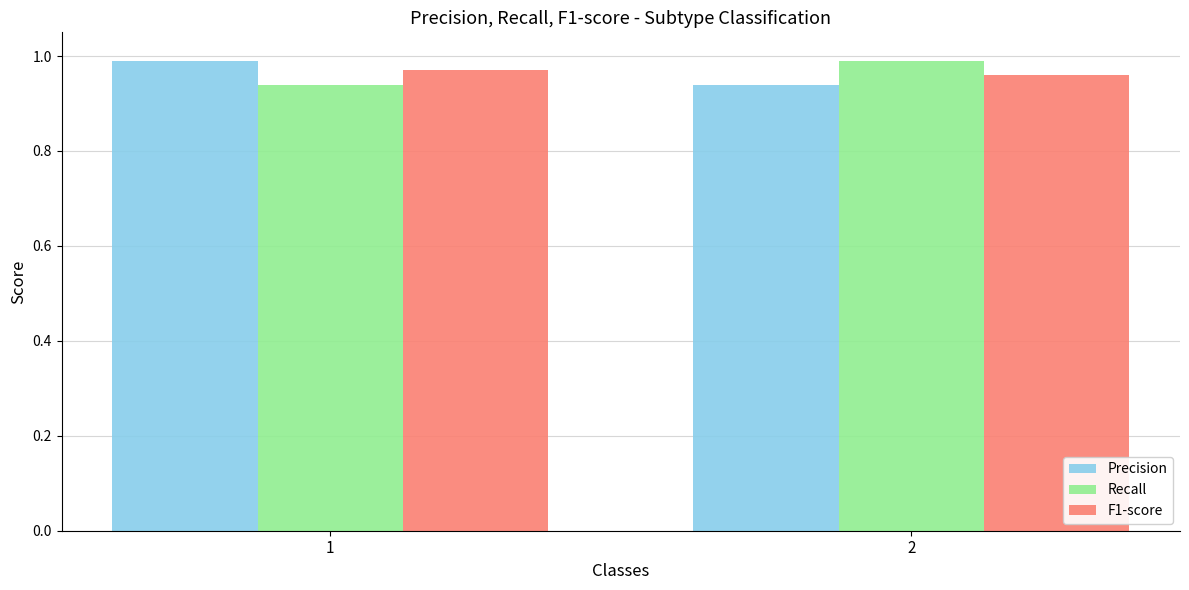

Is the value of Recall at 2 greater than the value of Precision at 2?

Yes